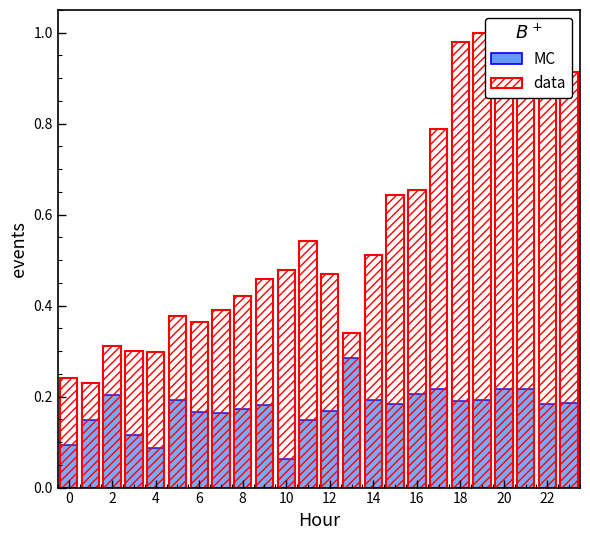

Read the MC value at 16.

0.2